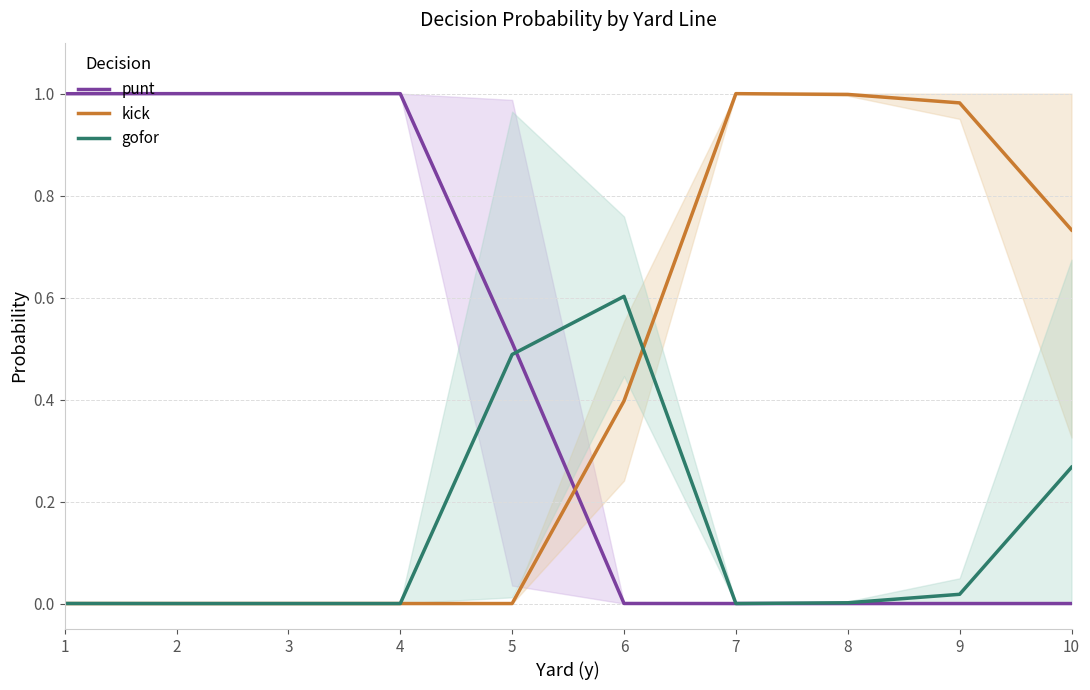

Does the chart display data point markers on the line(s)?

No